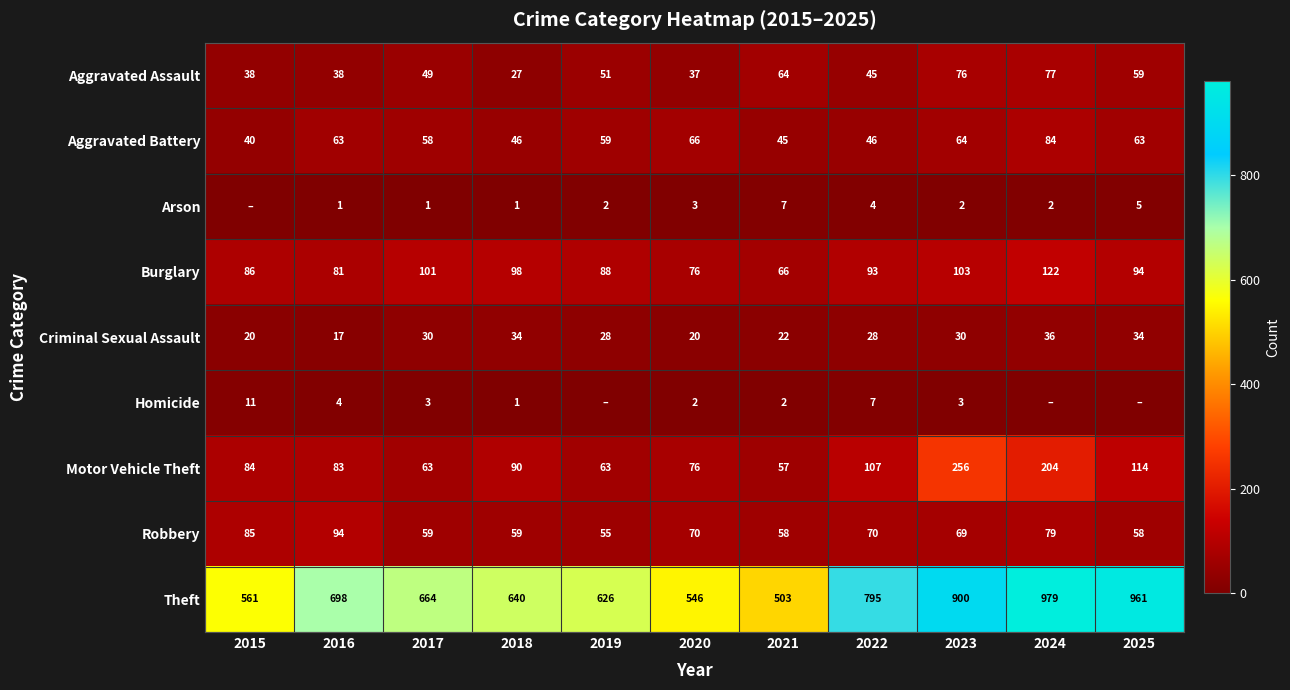

Read the Theft value at 2018.

640